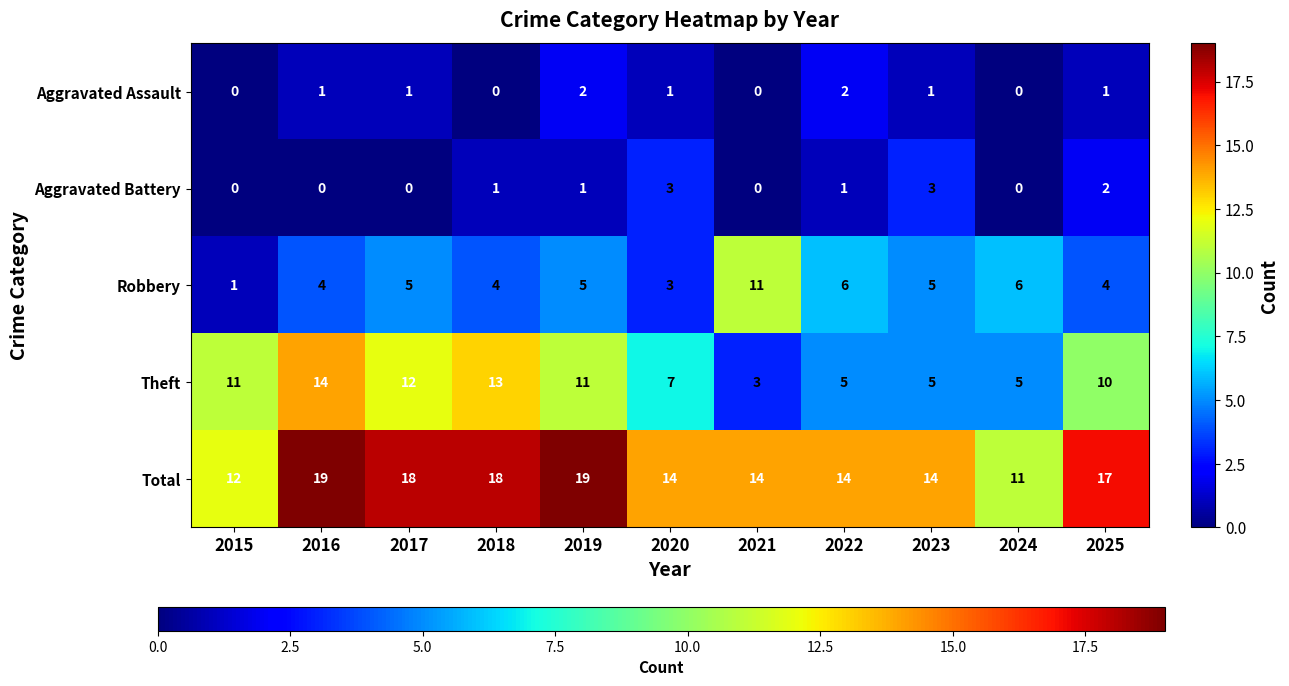

Count the number of data series in this chart.

5